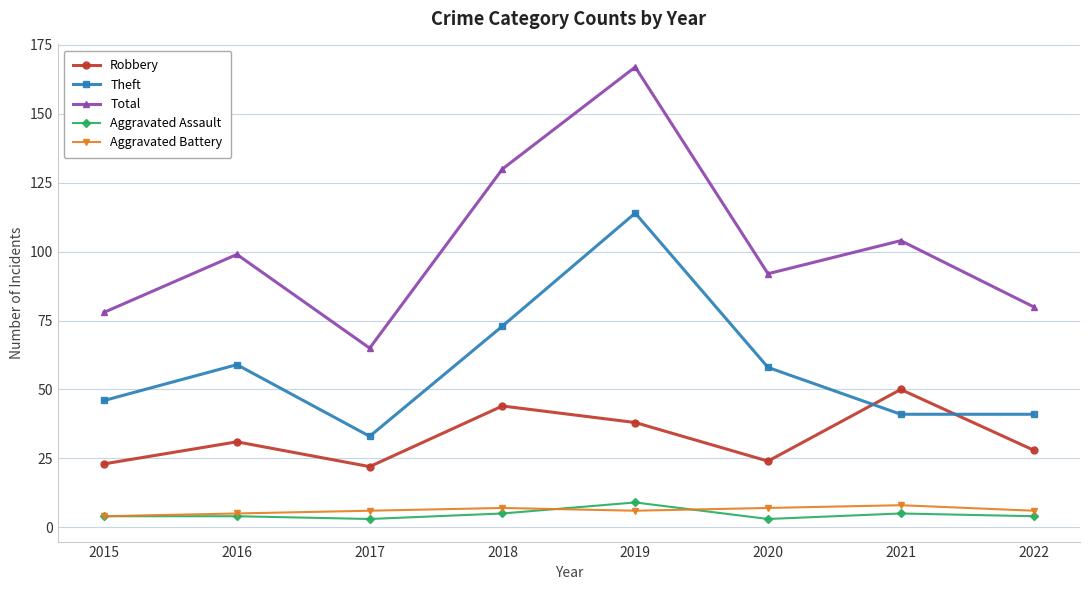

In Theft, how many points are higher than both neighbors (excluding endpoints)?

2